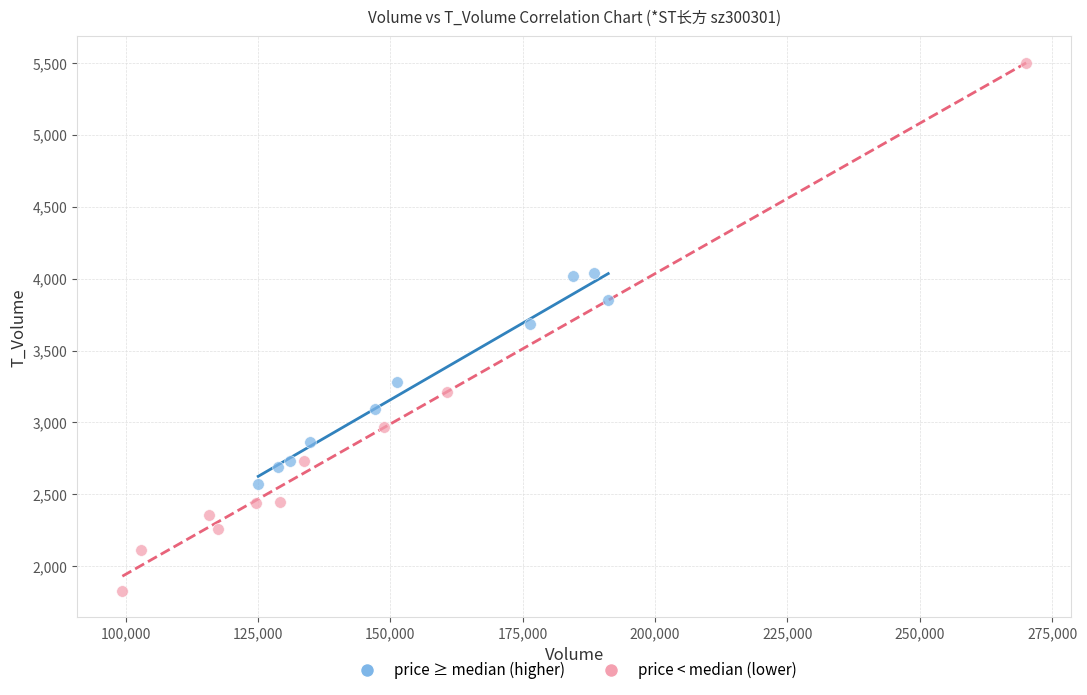

Which series contains the lowest Y value?

price < median (lower)